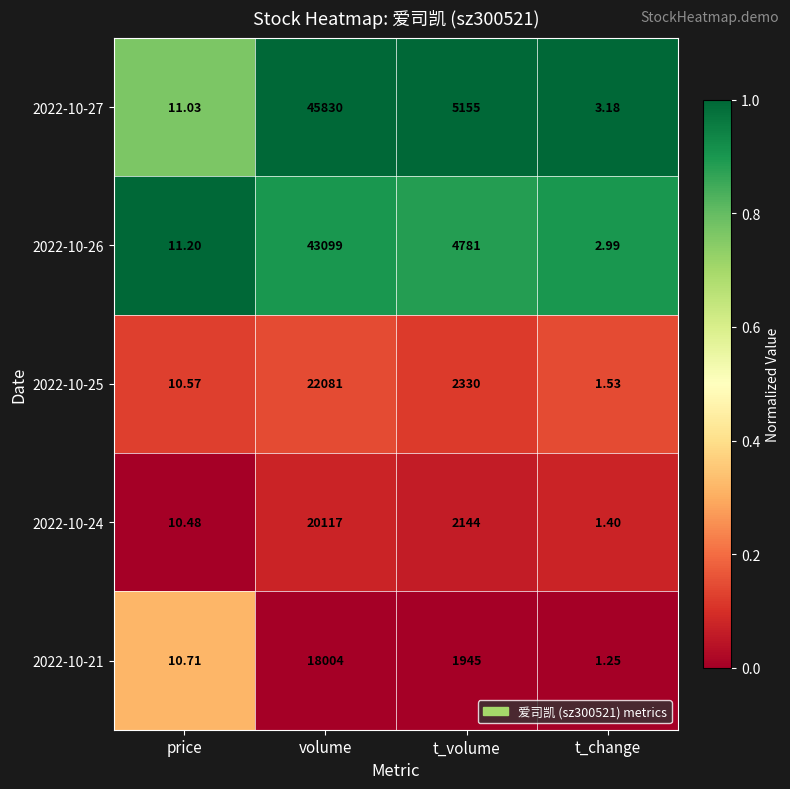

At which category is the sum across all series the highest?

volume